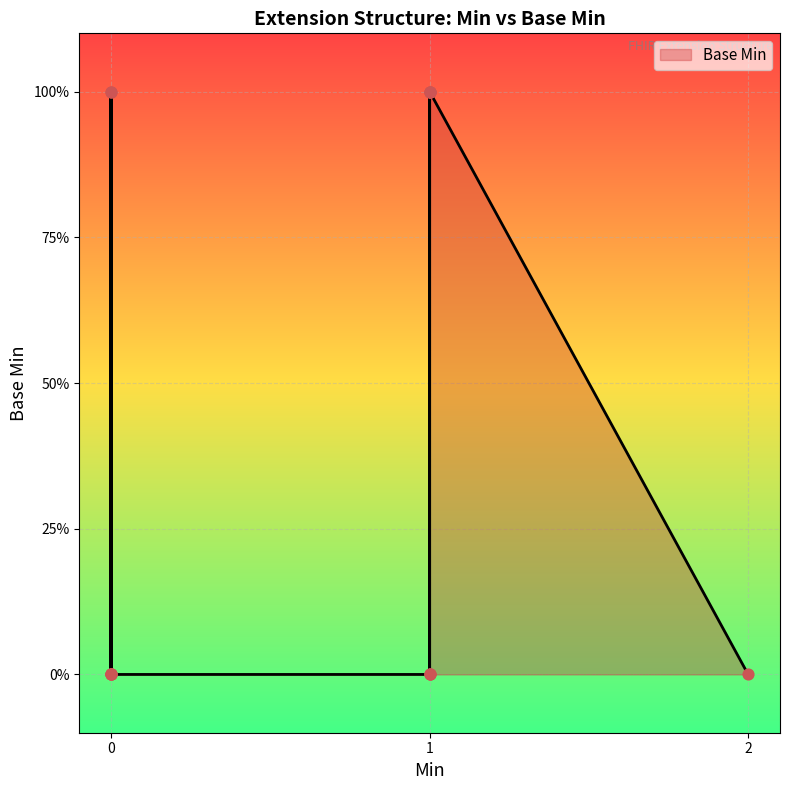

What is the change in value from 2 to 0?

+1